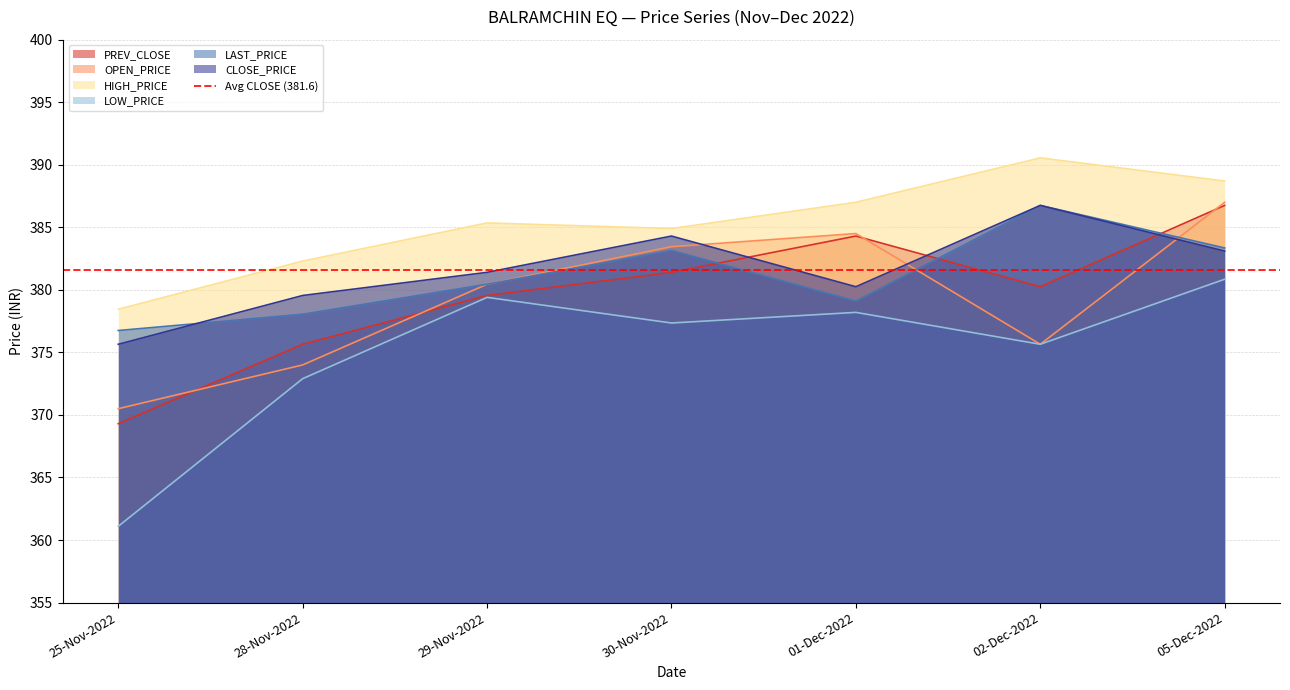

Between 28-Nov-2022 and 01-Dec-2022, which series saw the biggest shift?

OPEN_PRICE